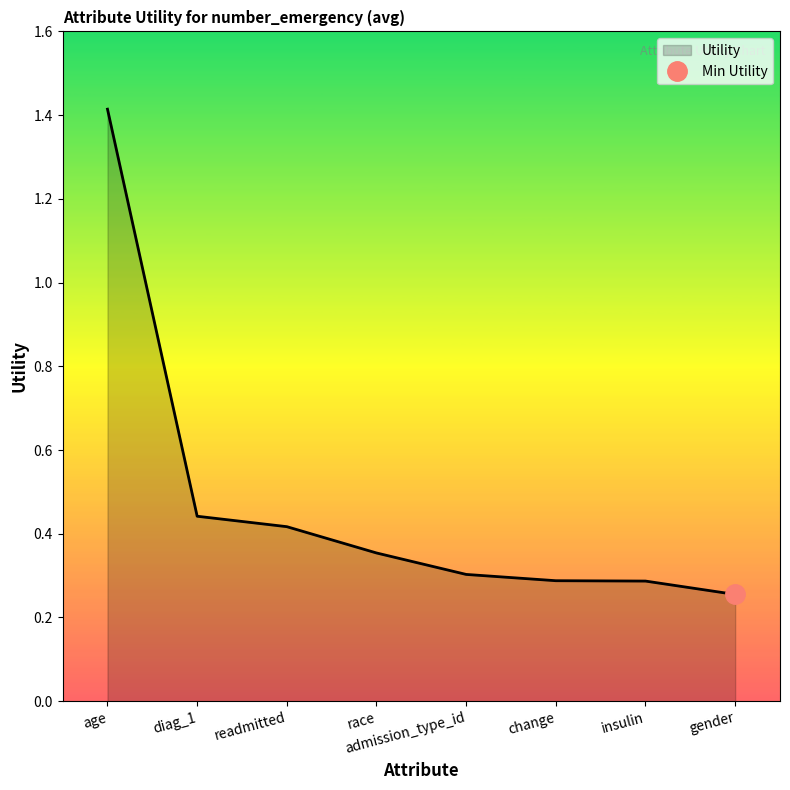

Reading right to left, list all the values displayed in this chart.

0.3	0.3	0.3	0.3	0.4	0.4	0.4	1.4